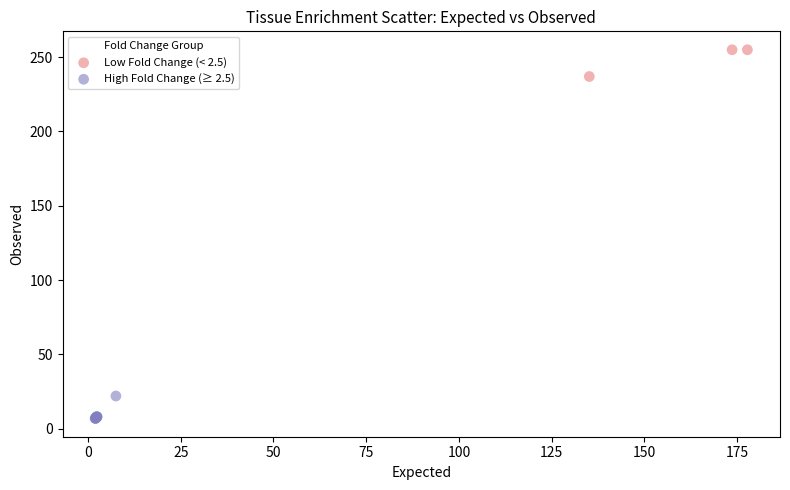

Which series reaches the minimum Y coordinate?

High Fold Change (≥ 2.5)